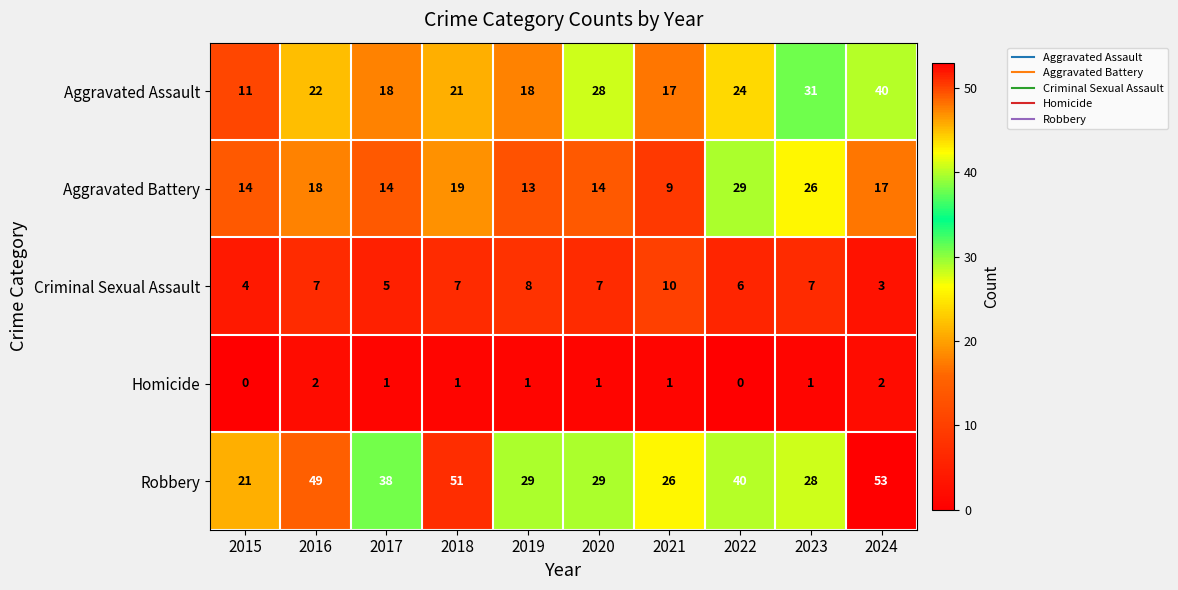

Which series has the widest spread of values?

Robbery